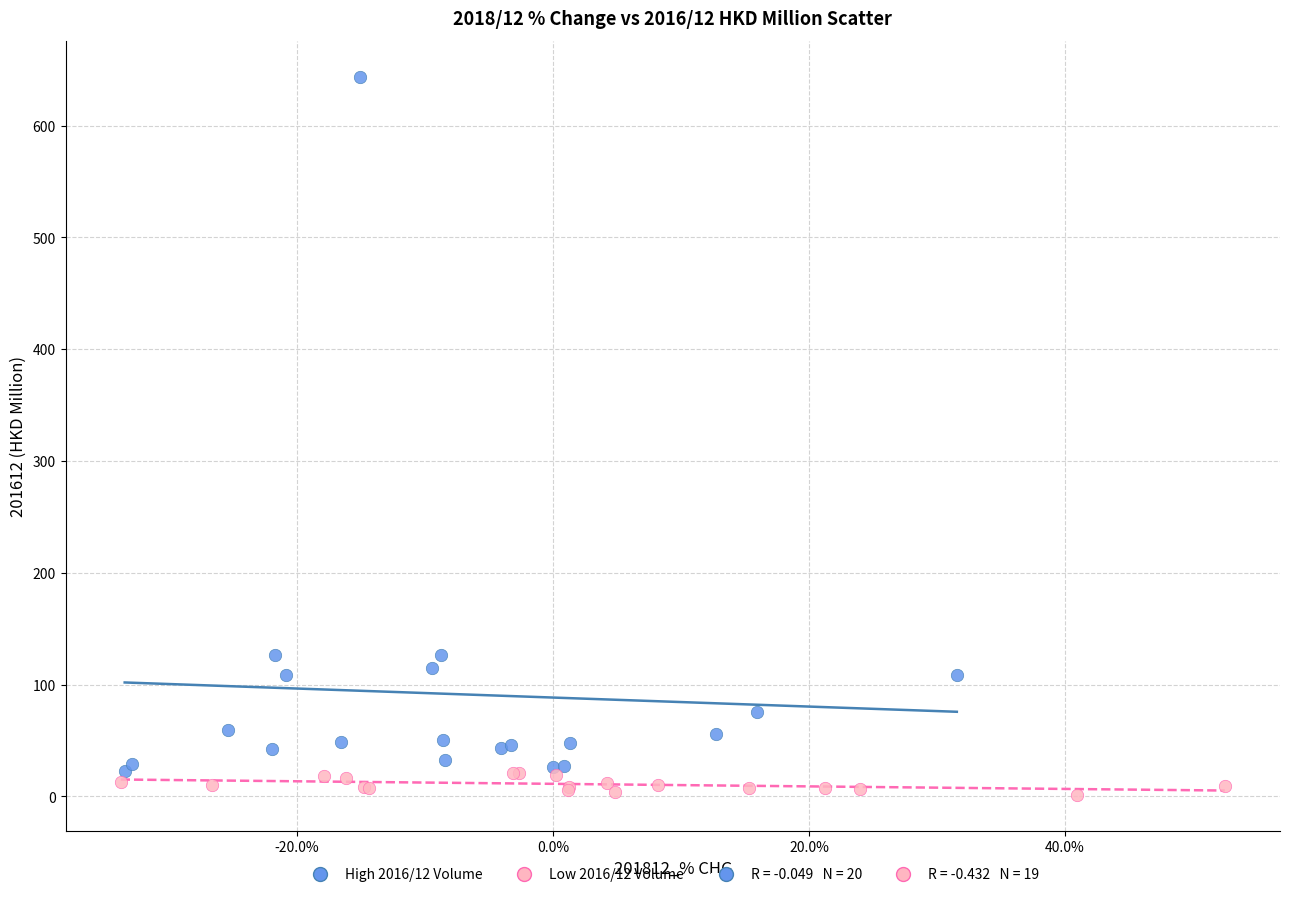

Which series has the largest Y range (max minus min)?

High 2016/12 Volume